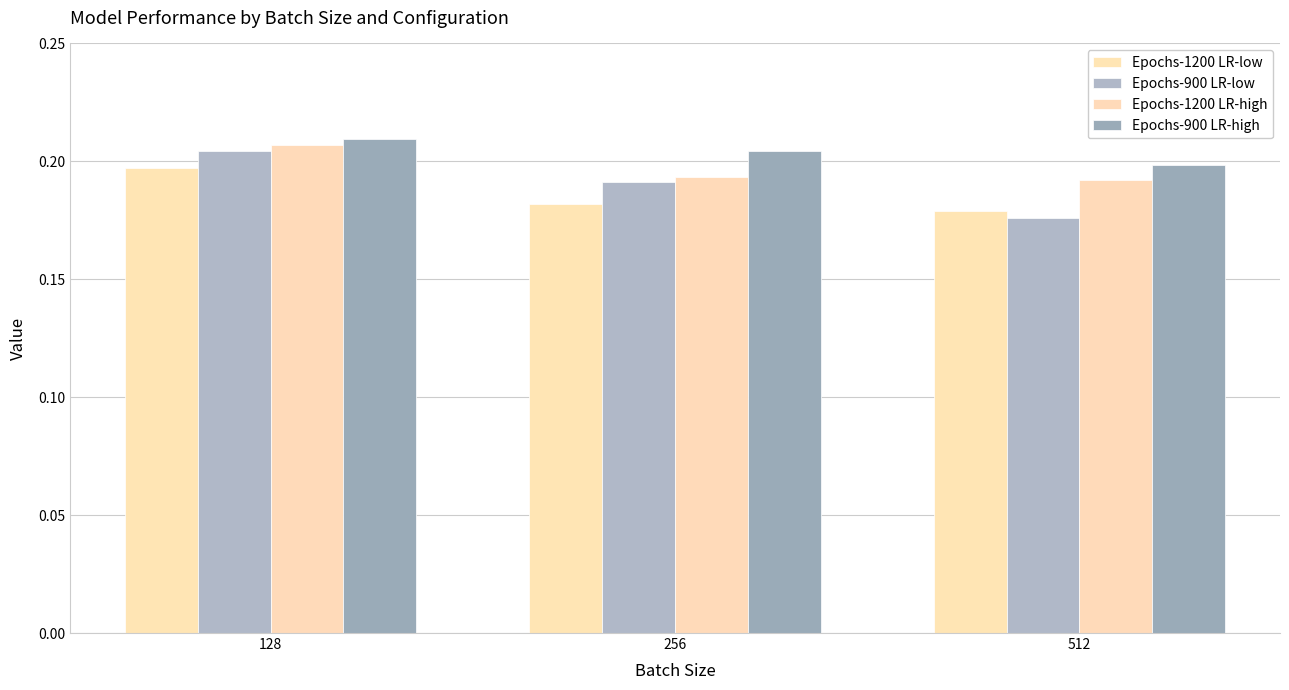

What value does the Epochs-900 LR-high series have at 512?

0.2